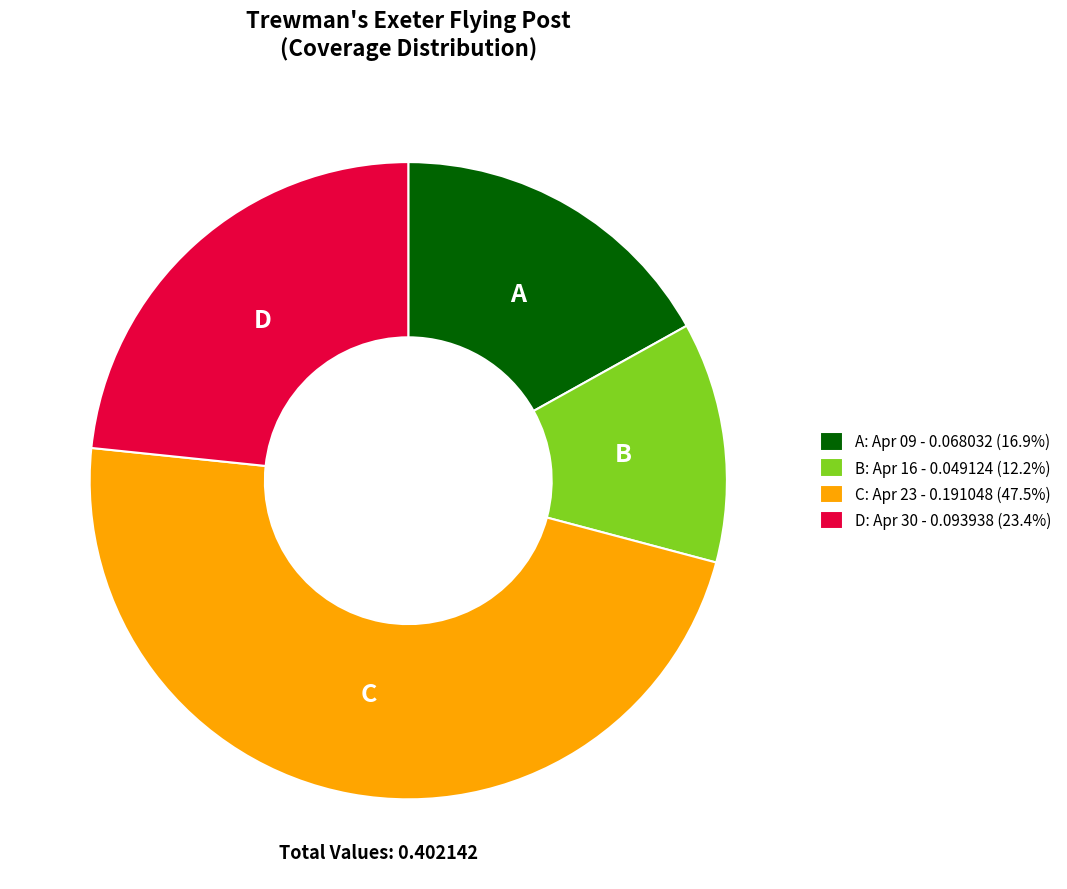

Is there any slice that represents more than half of the pie?

No